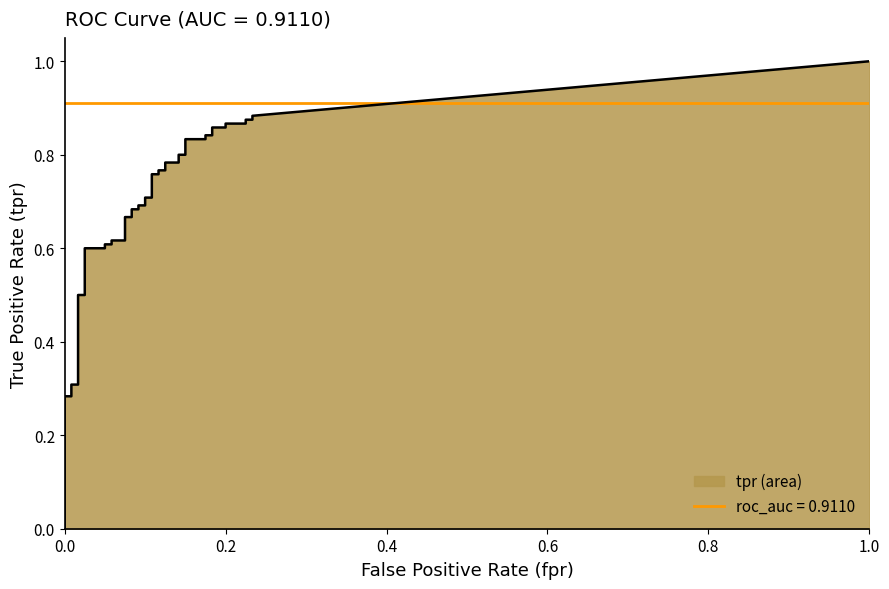

What is the sum of the fpr values at 36 and 34?

0.4